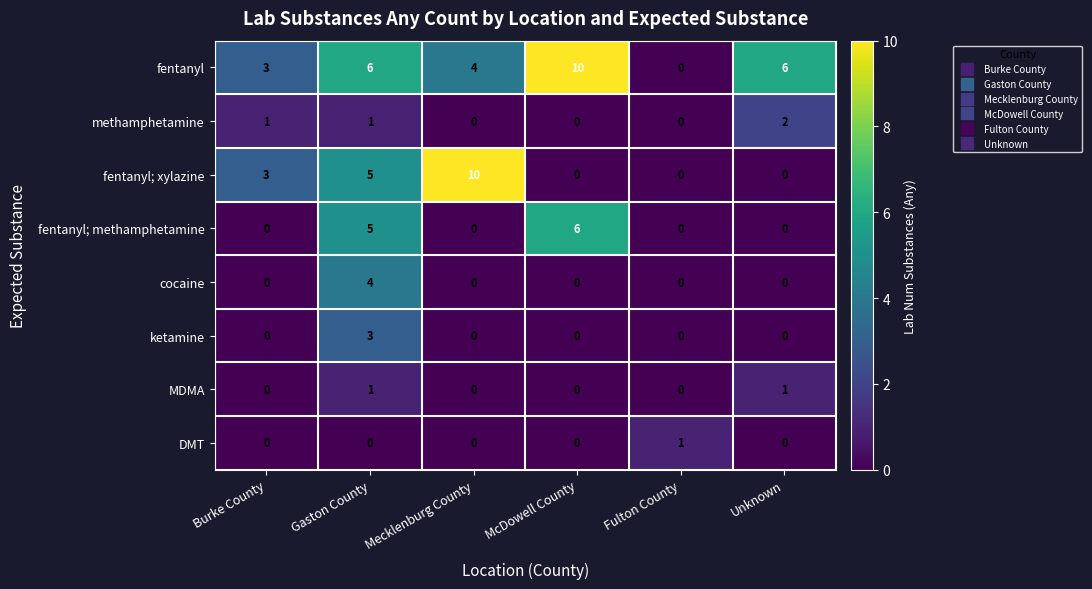

Count the fentanyl values in the range 3 to 6.

4